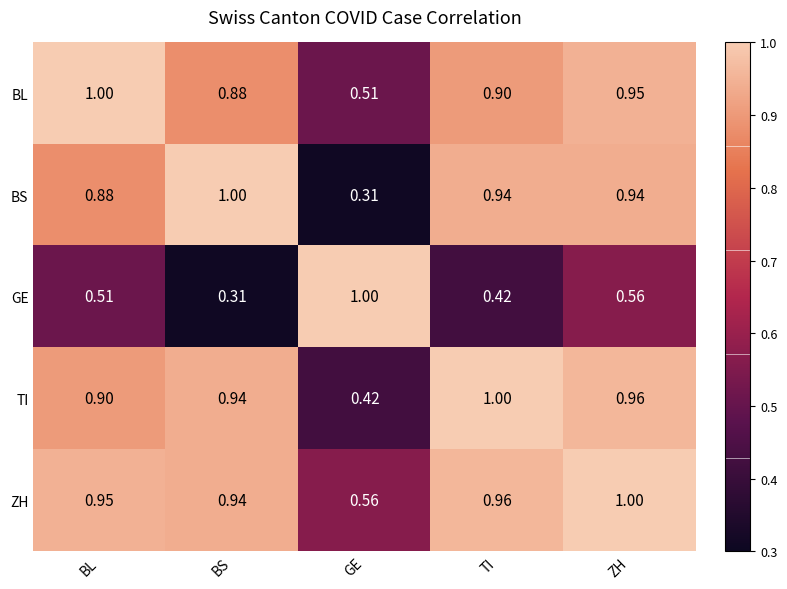

Is the value of BS at BL greater than the value of BL at TI?

No